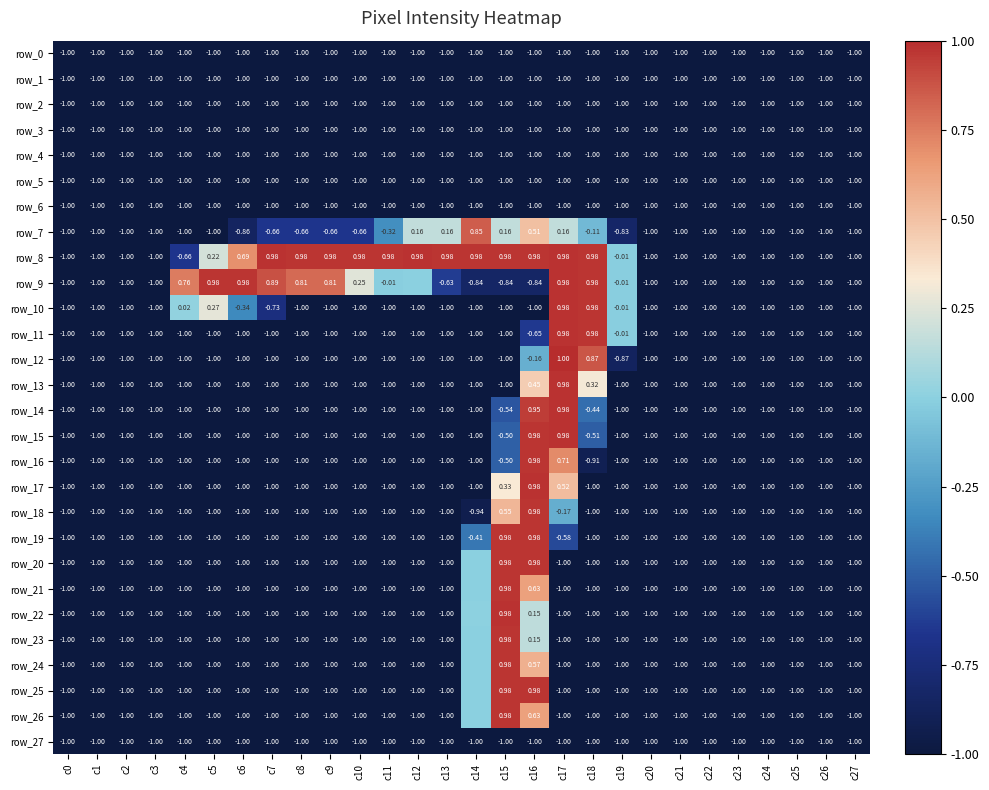

Reading left to right, transcribe all the data shown in this chart.

row_0: -1.0	-1.0	-1.0	-1.0	-1.0	-1.0	-1.0	-1.0	-1.0	-1.0	-1.0	-1.0	-1.0	-1.0	-1.0	-1.0	-1.0	-1.0	-1.0	-1.0	-1.0	-1.0	-1.0	-1.0	-1.0	-1.0	-1.0	-1.0
row_1: -1.0	-1.0	-1.0	-1.0	-1.0	-1.0	-1.0	-1.0	-1.0	-1.0	-1.0	-1.0	-1.0	-1.0	-1.0	-1.0	-1.0	-1.0	-1.0	-1.0	-1.0	-1.0	-1.0	-1.0	-1.0	-1.0	-1.0	-1.0
row_2: -1.0	-1.0	-1.0	-1.0	-1.0	-1.0	-1.0	-1.0	-1.0	-1.0	-1.0	-1.0	-1.0	-1.0	-1.0	-1.0	-1.0	-1.0	-1.0	-1.0	-1.0	-1.0	-1.0	-1.0	-1.0	-1.0	-1.0	-1.0
row_3: -1.0	-1.0	-1.0	-1.0	-1.0	-1.0	-1.0	-1.0	-1.0	-1.0	-1.0	-1.0	-1.0	-1.0	-1.0	-1.0	-1.0	-1.0	-1.0	-1.0	-1.0	-1.0	-1.0	-1.0	-1.0	-1.0	-1.0	-1.0
row_4: -1.0	-1.0	-1.0	-1.0	-1.0	-1.0	-1.0	-1.0	-1.0	-1.0	-1.0	-1.0	-1.0	-1.0	-1.0	-1.0	-1.0	-1.0	-1.0	-1.0	-1.0	-1.0	-1.0	-1.0	-1.0	-1.0	-1.0	-1.0
row_5: -1.0	-1.0	-1.0	-1.0	-1.0	-1.0	-1.0	-1.0	-1.0	-1.0	-1.0	-1.0	-1.0	-1.0	-1.0	-1.0	-1.0	-1.0	-1.0	-1.0	-1.0	-1.0	-1.0	-1.0	-1.0	-1.0	-1.0	-1.0
row_6: -1.0	-1.0	-1.0	-1.0	-1.0	-1.0	-1.0	-1.0	-1.0	-1.0	-1.0	-1.0	-1.0	-1.0	-1.0	-1.0	-1.0	-1.0	-1.0	-1.0	-1.0	-1.0	-1.0	-1.0	-1.0	-1.0	-1.0	-1.0
row_7: -1.0	-1.0	-1.0	-1.0	-1.0	-1.0	-0.9	-0.7	-0.7	-0.7	-0.7	-0.3	0.2	0.2	0.9	0.2	0.5	0.2	-0.1	-0.8	-1.0	-1.0	-1.0	-1.0	-1.0	-1.0	-1.0	-1.0
row_8: -1.0	-1.0	-1.0	-1.0	-0.7	0.2	0.7	1.0	1.0	1.0	1.0	1.0	1.0	1.0	1.0	1.0	1.0	1.0	1.0	-0.0	-1.0	-1.0	-1.0	-1.0	-1.0	-1.0	-1.0	-1.0
row_9: -1.0	-1.0	-1.0	-1.0	0.8	1.0	1.0	0.9	0.8	0.8	0.3	-0.0	-0.0	-0.6	-0.8	-0.8	-0.8	1.0	1.0	-0.0	-1.0	-1.0	-1.0	-1.0	-1.0	-1.0	-1.0	-1.0
row_10: -1.0	-1.0	-1.0	-1.0	0.0	0.3	-0.3	-0.7	-1.0	-1.0	-1.0	-1.0	-1.0	-1.0	-1.0	-1.0	-1.0	1.0	1.0	-0.0	-1.0	-1.0	-1.0	-1.0	-1.0	-1.0	-1.0	-1.0
row_11: -1.0	-1.0	-1.0	-1.0	-1.0	-1.0	-1.0	-1.0	-1.0	-1.0	-1.0	-1.0	-1.0	-1.0	-1.0	-1.0	-0.6	1.0	1.0	-0.0	-1.0	-1.0	-1.0	-1.0	-1.0	-1.0	-1.0	-1.0
row_12: -1.0	-1.0	-1.0	-1.0	-1.0	-1.0	-1.0	-1.0	-1.0	-1.0	-1.0	-1.0	-1.0	-1.0	-1.0	-1.0	-0.2	1.0	0.9	-0.9	-1.0	-1.0	-1.0	-1.0	-1.0	-1.0	-1.0	-1.0
row_13: -1.0	-1.0	-1.0	-1.0	-1.0	-1.0	-1.0	-1.0	-1.0	-1.0	-1.0	-1.0	-1.0	-1.0	-1.0	-1.0	0.5	1.0	0.3	-1.0	-1.0	-1.0	-1.0	-1.0	-1.0	-1.0	-1.0	-1.0
row_14: -1.0	-1.0	-1.0	-1.0	-1.0	-1.0	-1.0	-1.0	-1.0	-1.0	-1.0	-1.0	-1.0	-1.0	-1.0	-0.5	1.0	1.0	-0.4	-1.0	-1.0	-1.0	-1.0	-1.0	-1.0	-1.0	-1.0	-1.0
row_15: -1.0	-1.0	-1.0	-1.0	-1.0	-1.0	-1.0	-1.0	-1.0	-1.0	-1.0	-1.0	-1.0	-1.0	-1.0	-0.5	1.0	1.0	-0.5	-1.0	-1.0	-1.0	-1.0	-1.0	-1.0	-1.0	-1.0	-1.0
row_16: -1.0	-1.0	-1.0	-1.0	-1.0	-1.0	-1.0	-1.0	-1.0	-1.0	-1.0	-1.0	-1.0	-1.0	-1.0	-0.5	1.0	0.7	-0.9	-1.0	-1.0	-1.0	-1.0	-1.0	-1.0	-1.0	-1.0	-1.0
row_17: -1.0	-1.0	-1.0	-1.0	-1.0	-1.0	-1.0	-1.0	-1.0	-1.0	-1.0	-1.0	-1.0	-1.0	-1.0	0.3	1.0	0.5	-1.0	-1.0	-1.0	-1.0	-1.0	-1.0	-1.0	-1.0	-1.0	-1.0
row_18: -1.0	-1.0	-1.0	-1.0	-1.0	-1.0	-1.0	-1.0	-1.0	-1.0	-1.0	-1.0	-1.0	-1.0	-0.9	0.5	1.0	-0.2	-1.0	-1.0	-1.0	-1.0	-1.0	-1.0	-1.0	-1.0	-1.0	-1.0
row_19: -1.0	-1.0	-1.0	-1.0	-1.0	-1.0	-1.0	-1.0	-1.0	-1.0	-1.0	-1.0	-1.0	-1.0	-0.4	1.0	1.0	-0.6	-1.0	-1.0	-1.0	-1.0	-1.0	-1.0	-1.0	-1.0	-1.0	-1.0
row_20: -1.0	-1.0	-1.0	-1.0	-1.0	-1.0	-1.0	-1.0	-1.0	-1.0	-1.0	-1.0	-1.0	-1.0	-0.0	1.0	1.0	-1.0	-1.0	-1.0	-1.0	-1.0	-1.0	-1.0	-1.0	-1.0	-1.0	-1.0
row_21: -1.0	-1.0	-1.0	-1.0	-1.0	-1.0	-1.0	-1.0	-1.0	-1.0	-1.0	-1.0	-1.0	-1.0	-0.0	1.0	0.6	-1.0	-1.0	-1.0	-1.0	-1.0	-1.0	-1.0	-1.0	-1.0	-1.0	-1.0
row_22: -1.0	-1.0	-1.0	-1.0	-1.0	-1.0	-1.0	-1.0	-1.0	-1.0	-1.0	-1.0	-1.0	-1.0	0.0	1.0	0.2	-1.0	-1.0	-1.0	-1.0	-1.0	-1.0	-1.0	-1.0	-1.0	-1.0	-1.0
row_23: -1.0	-1.0	-1.0	-1.0	-1.0	-1.0	-1.0	-1.0	-1.0	-1.0	-1.0	-1.0	-1.0	-1.0	-0.0	1.0	0.2	-1.0	-1.0	-1.0	-1.0	-1.0	-1.0	-1.0	-1.0	-1.0	-1.0	-1.0
row_24: -1.0	-1.0	-1.0	-1.0	-1.0	-1.0	-1.0	-1.0	-1.0	-1.0	-1.0	-1.0	-1.0	-1.0	-0.0	1.0	0.6	-1.0	-1.0	-1.0	-1.0	-1.0	-1.0	-1.0	-1.0	-1.0	-1.0	-1.0
row_25: -1.0	-1.0	-1.0	-1.0	-1.0	-1.0	-1.0	-1.0	-1.0	-1.0	-1.0	-1.0	-1.0	-1.0	-0.0	1.0	1.0	-1.0	-1.0	-1.0	-1.0	-1.0	-1.0	-1.0	-1.0	-1.0	-1.0	-1.0
row_26: -1.0	-1.0	-1.0	-1.0	-1.0	-1.0	-1.0	-1.0	-1.0	-1.0	-1.0	-1.0	-1.0	-1.0	-0.0	1.0	0.6	-1.0	-1.0	-1.0	-1.0	-1.0	-1.0	-1.0	-1.0	-1.0	-1.0	-1.0
row_27: -1.0	-1.0	-1.0	-1.0	-1.0	-1.0	-1.0	-1.0	-1.0	-1.0	-1.0	-1.0	-1.0	-1.0	-1.0	-1.0	-1.0	-1.0	-1.0	-1.0	-1.0	-1.0	-1.0	-1.0	-1.0	-1.0	-1.0	-1.0